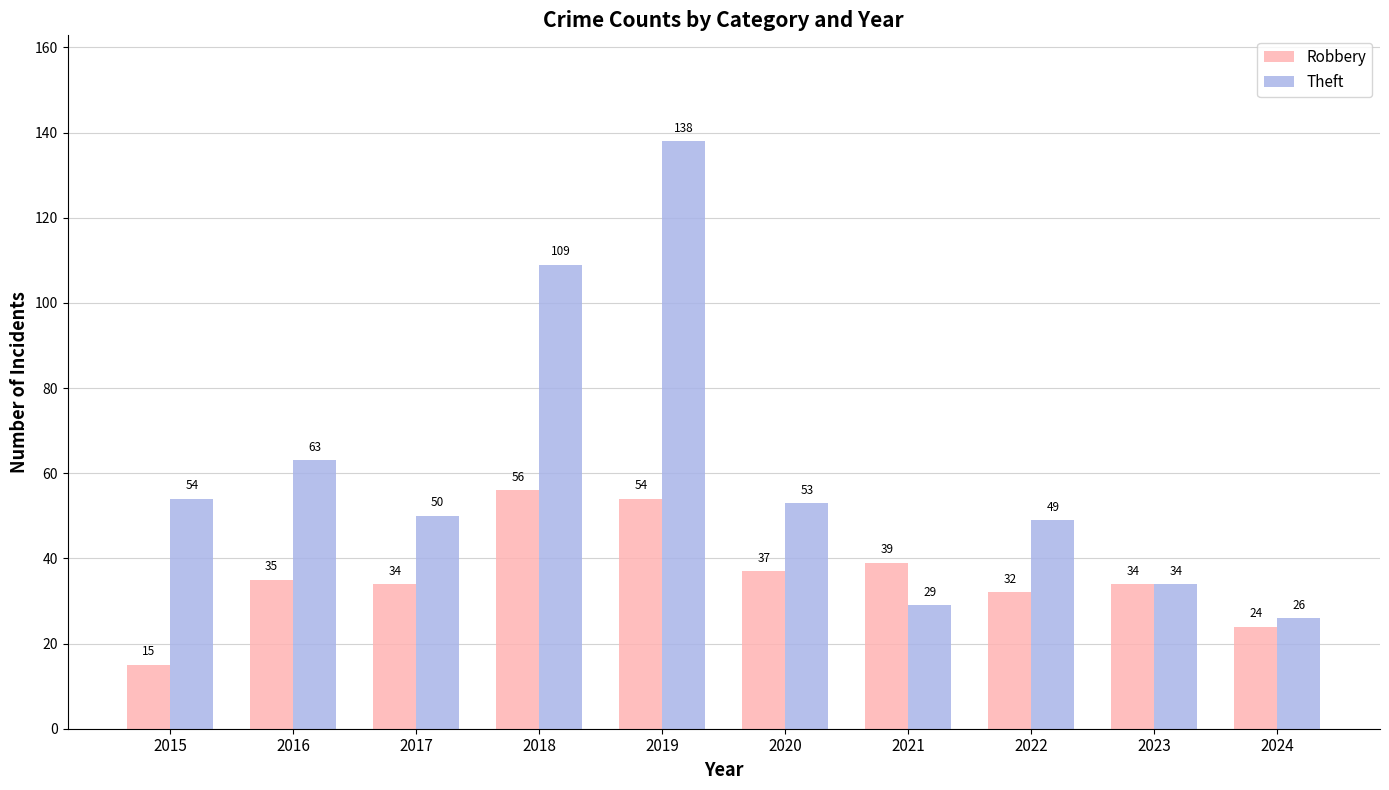

Rank the series at 2020 from lowest to highest value.

Robbery, Theft